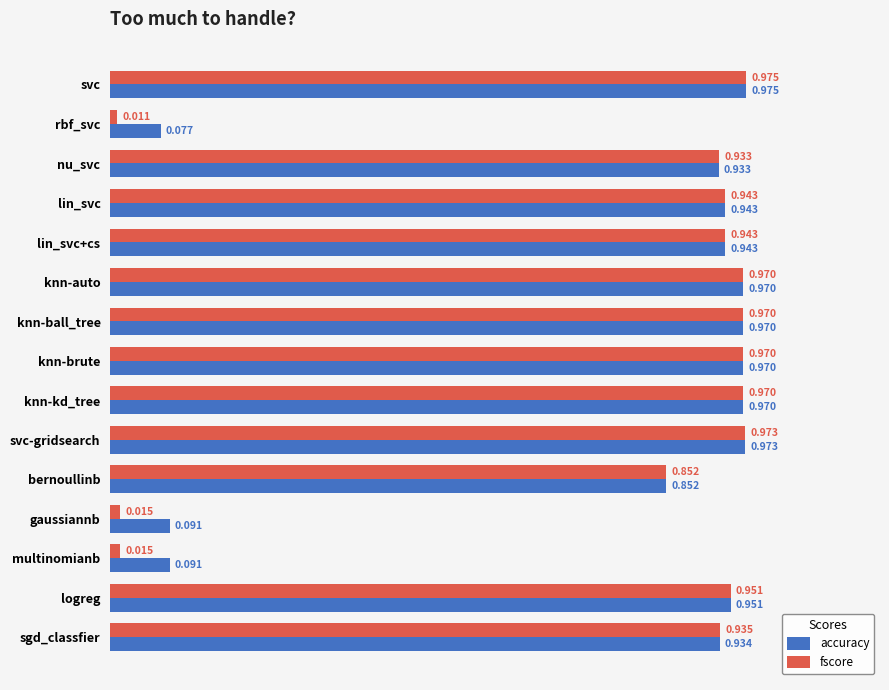

Which series has the largest total across all categories?

accuracy